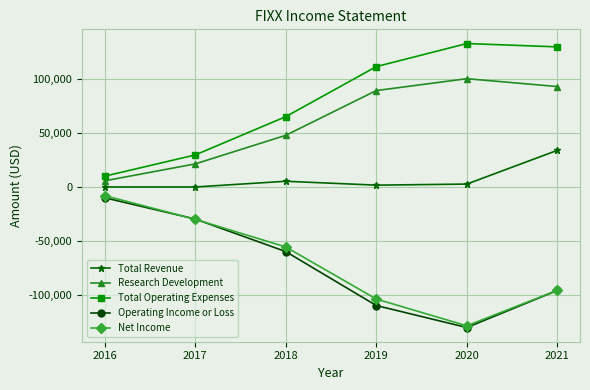

True or false: Research Development has a value of 61389 at 2020.

False